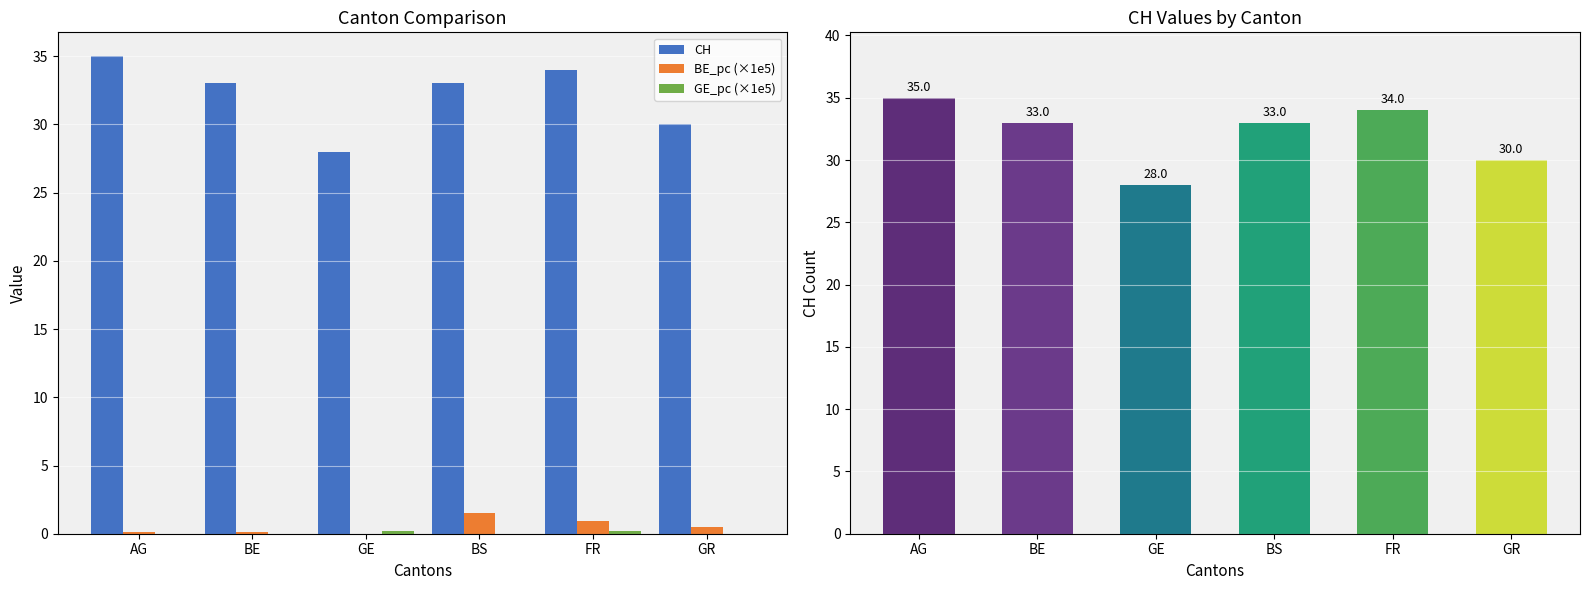

What position from the left is BS?

4